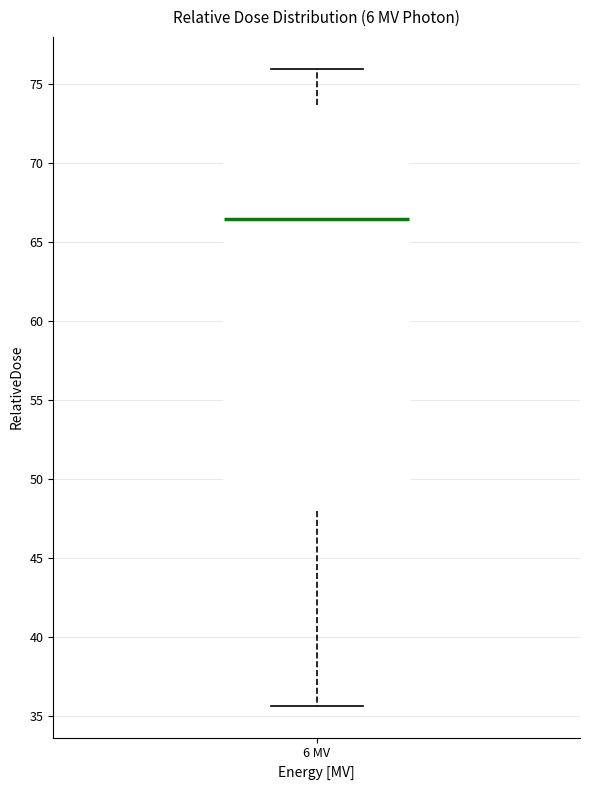

Read this box plot against the y-axis: the position of the median line, the range covered by the box, and the ends of both whiskers. The values are not printed on the chart, so give them approximately, as read against the axis.

median 66.5, box 48.0 to 73.5, whiskers 35.5 to 76.0